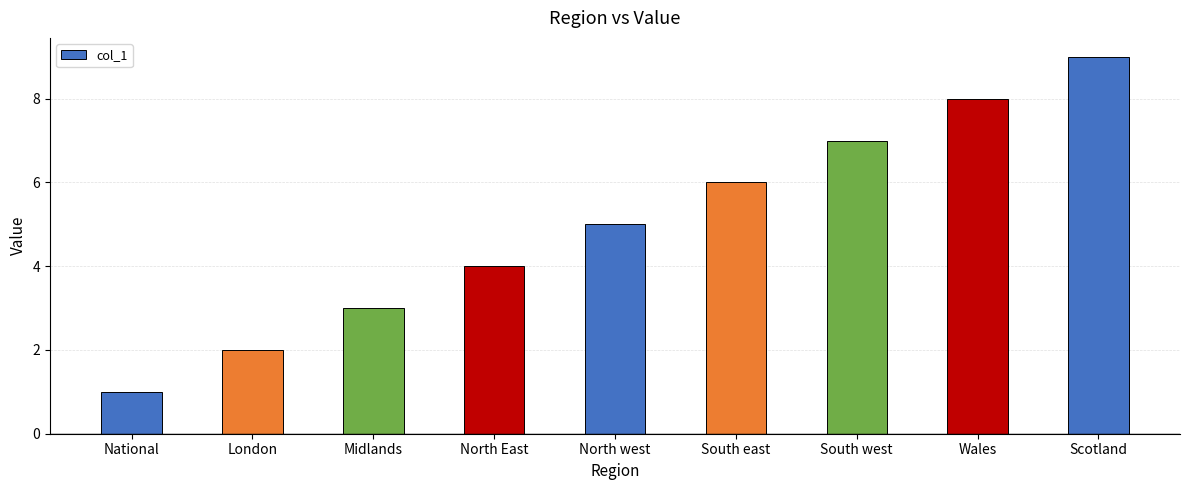

Rank the categories by value from lowest to highest.

National, London, Midlands, North East, North west, South east, South west, Wales, Scotland